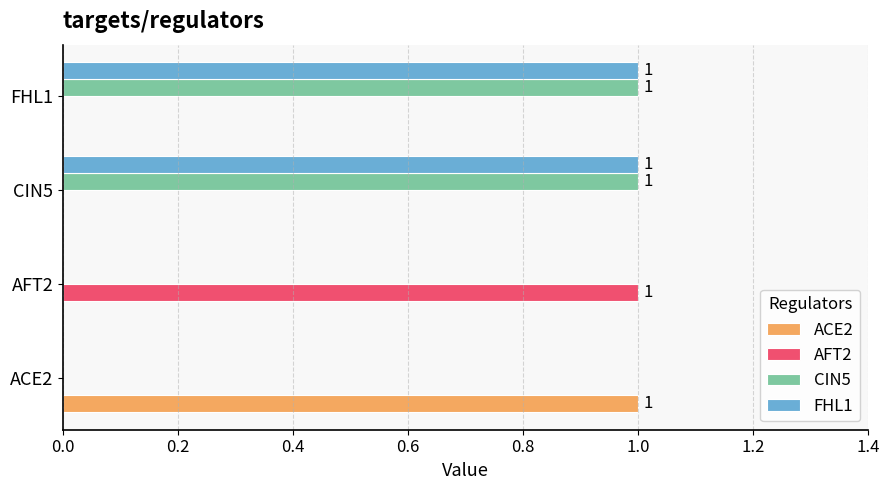

The FHL1 series shows 1 at AFT2. True or false?

False